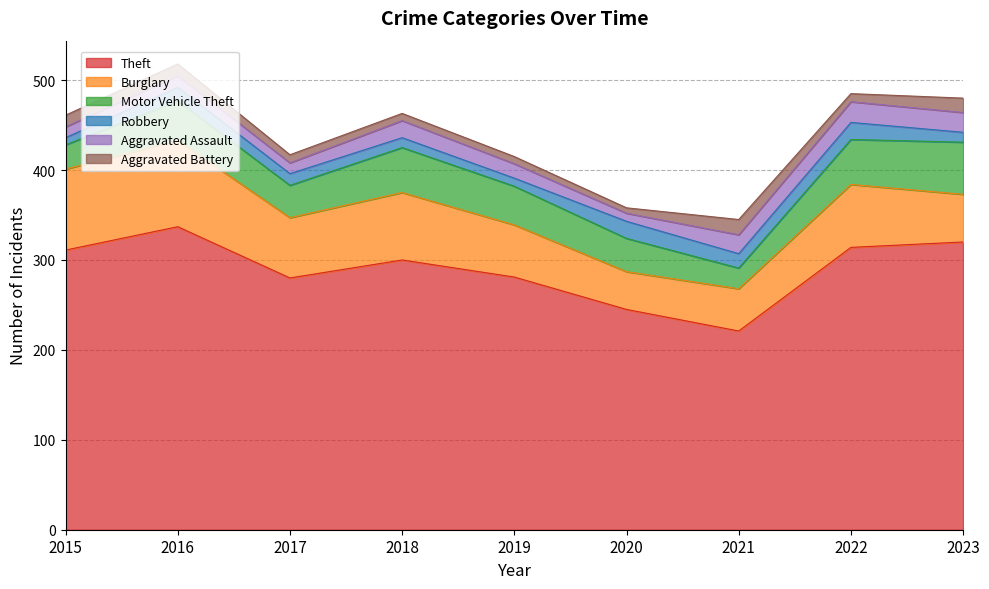

Where is the first local minimum for Motor Vehicle Theft?

2017